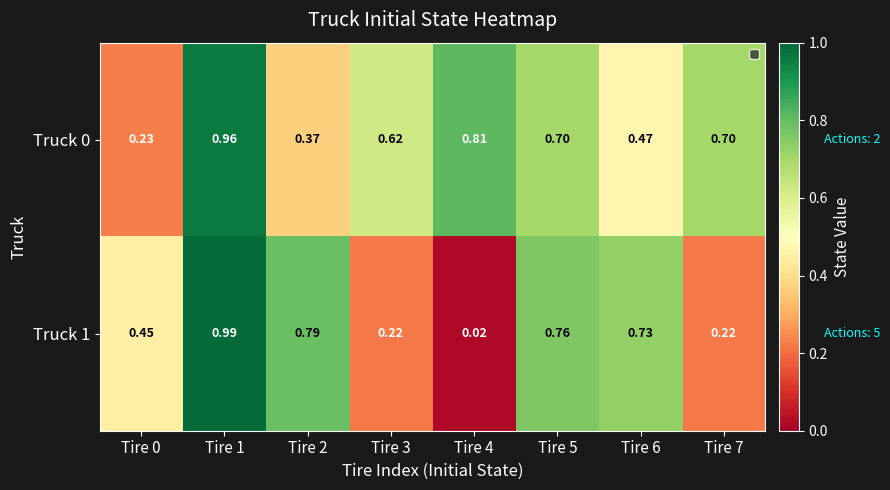

Is the value of Truck 0 at Tire 1 greater than the value of Truck 1 at Tire 7?

Yes